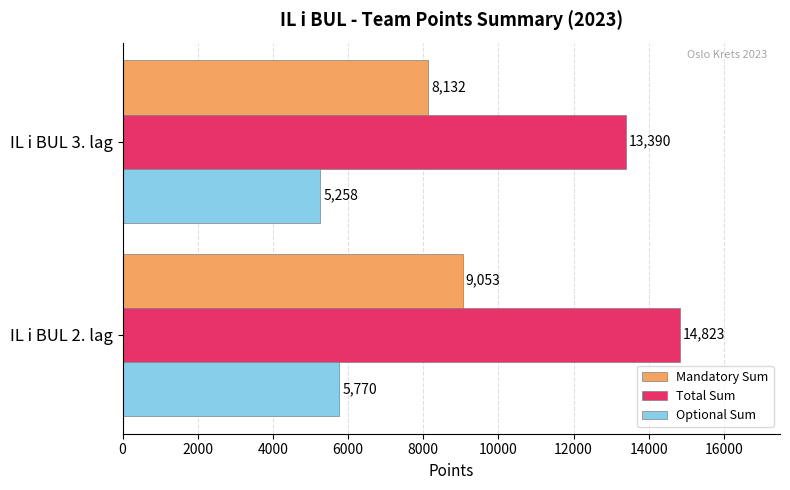

Rank the series at IL i BUL 3. lag from lowest to highest value.

Optional Sum, Mandatory Sum, Total Sum